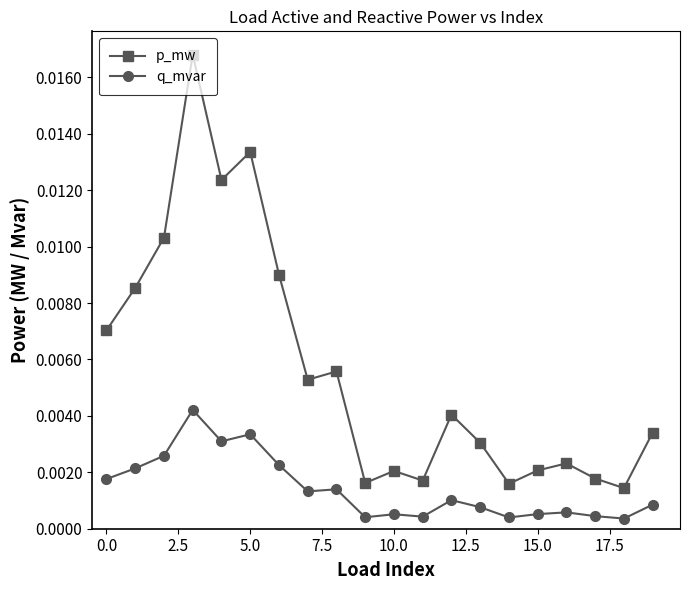

True or false: p_mw and q_mvar intersect in this chart.

False